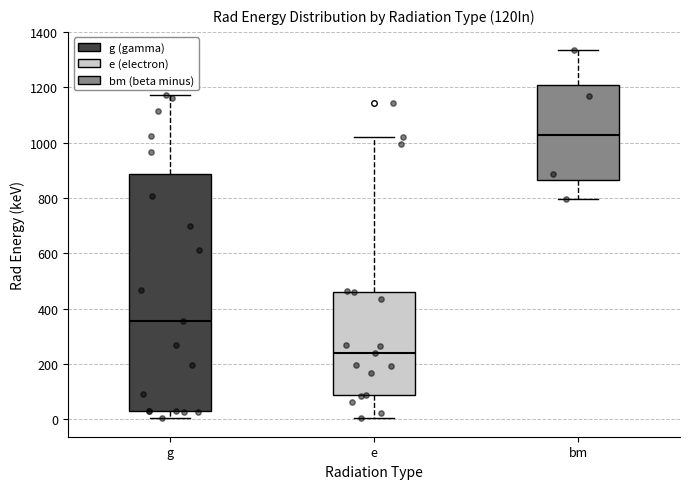

Where does the median line of the box for bm sit on the y-axis? The values are not printed on the chart, so give them approximately, as read against the axis.

1020